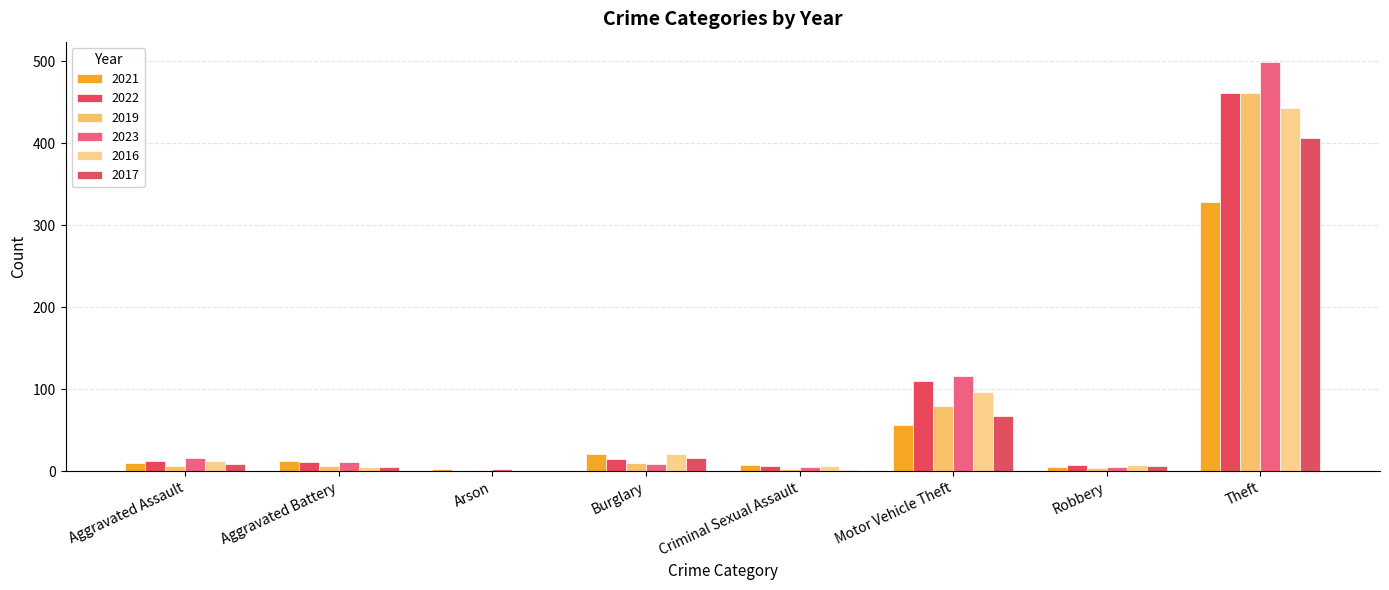

How many series are shown in this chart?

6